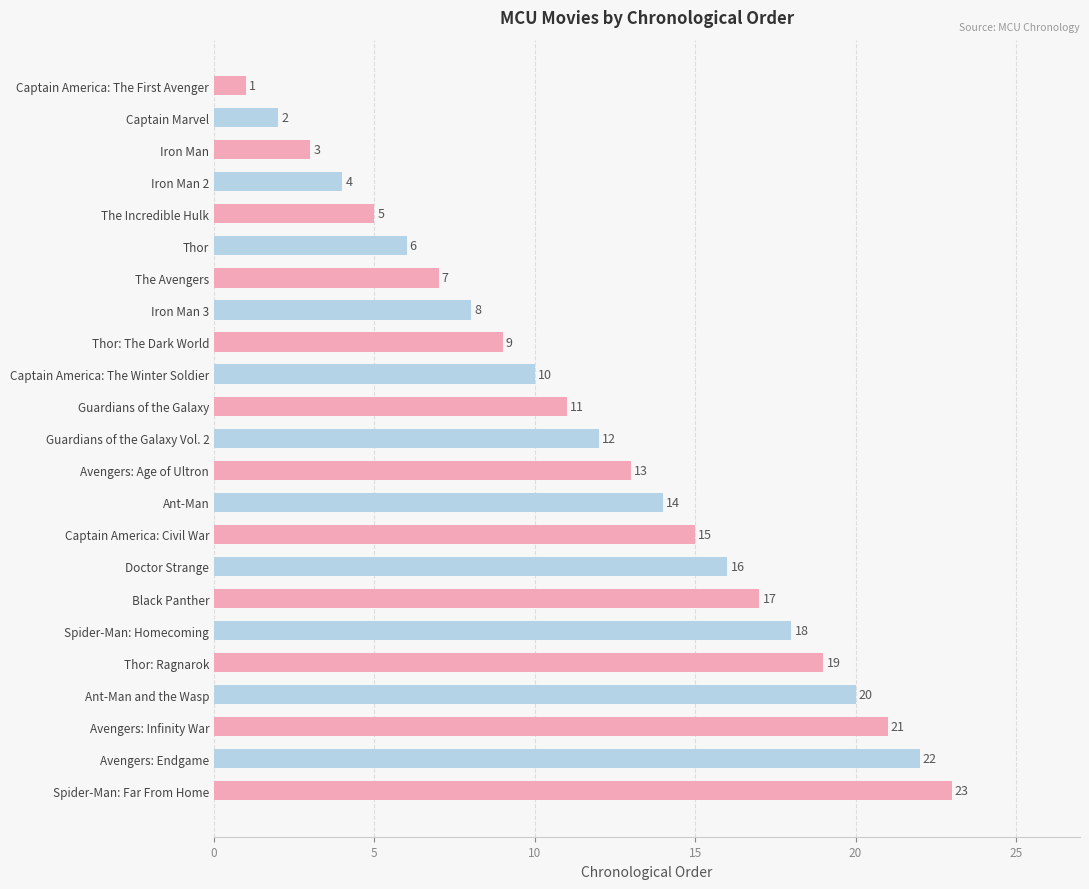

True or false: the data shows 9 at The Avengers.

False